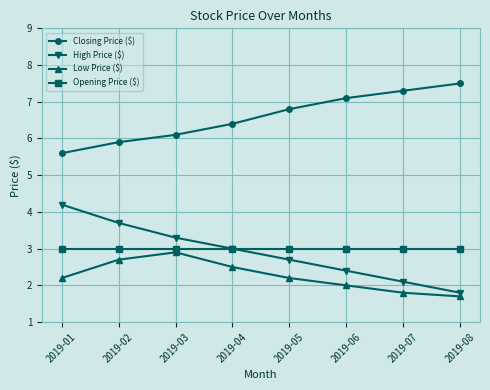

Which series has the largest range (max minus min)?

High Price ($)